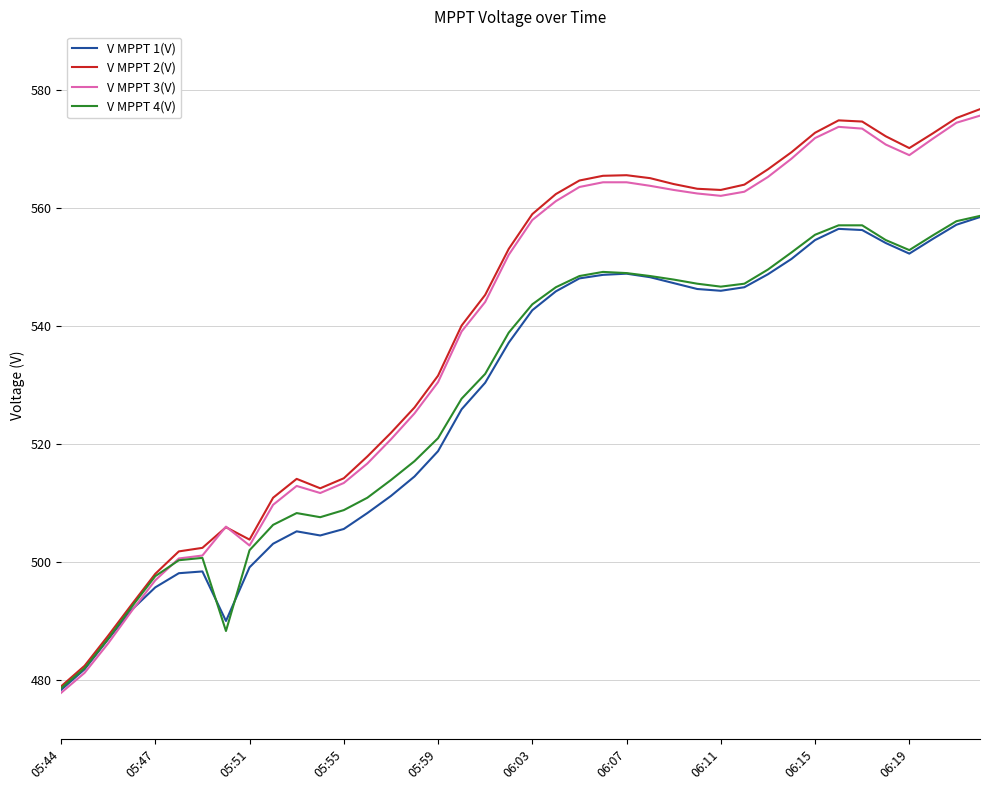

What is the highest value of the V MPPT 3(V) series?

575.7